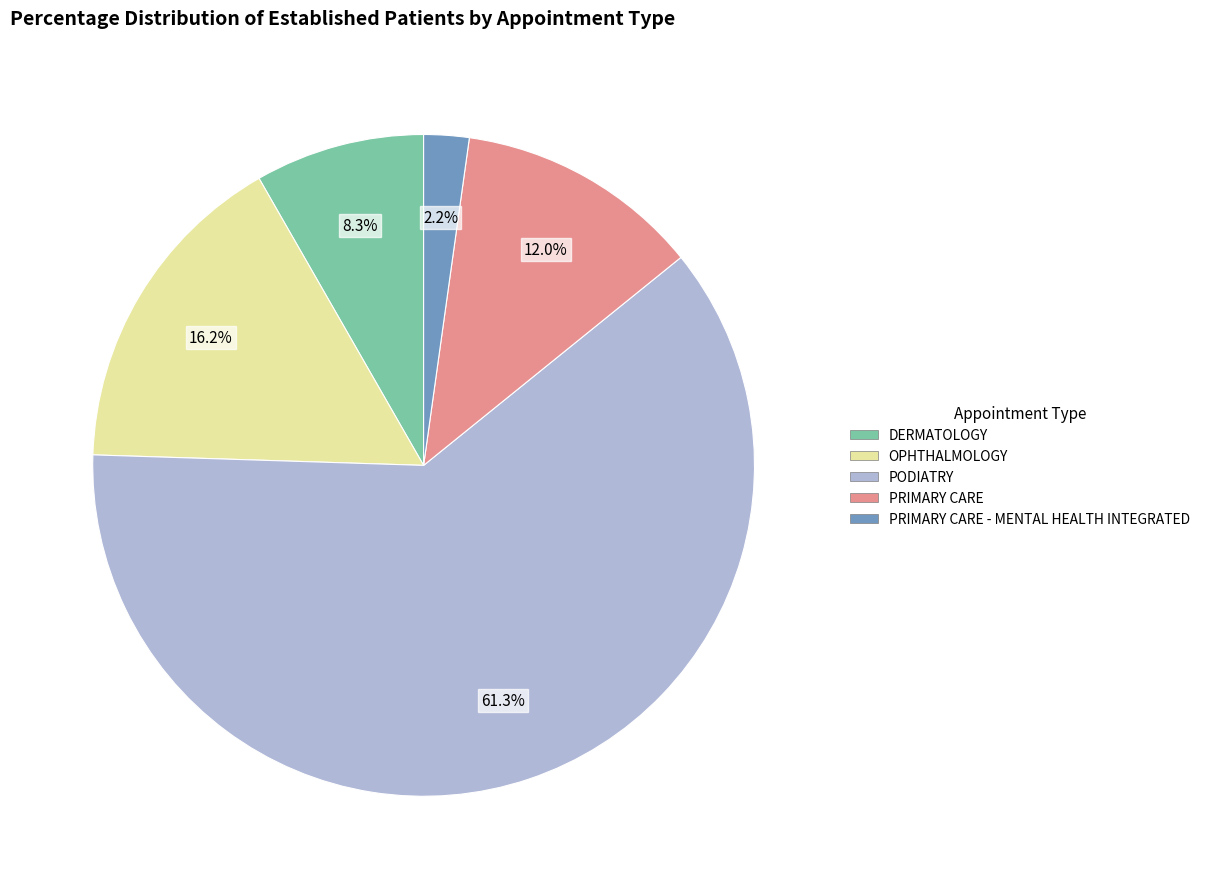

Is there any slice that represents more than half of the pie?

Yes